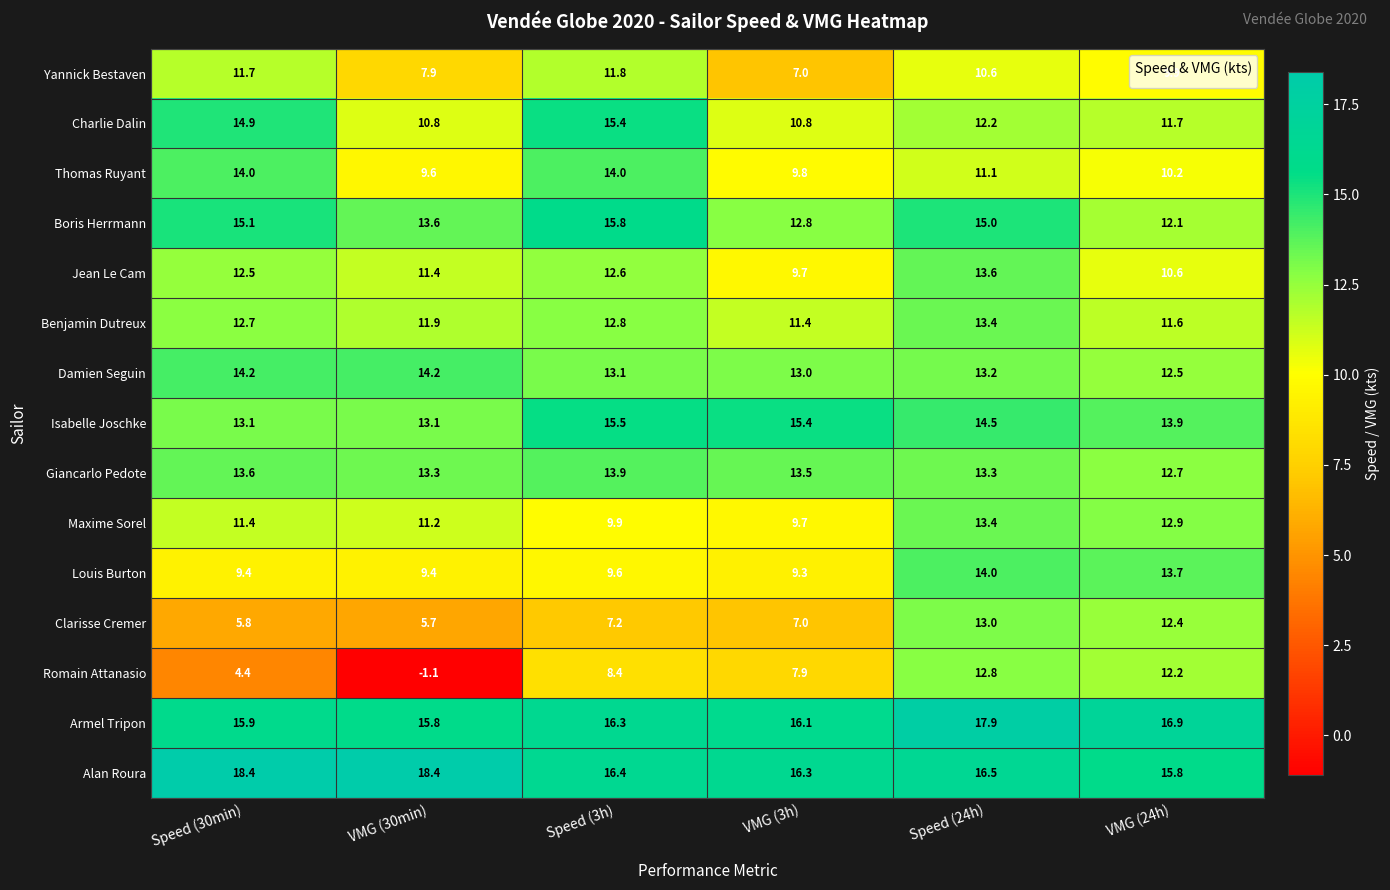

Where does the Clarisse Cremer series first go above 7?

Speed (3h)